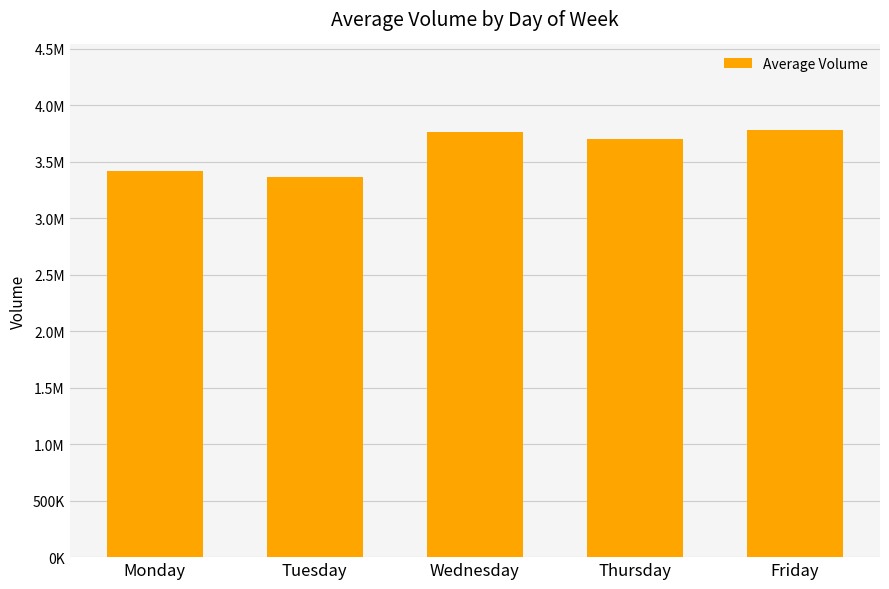

Reading left to right, transcribe all the data shown in this chart.

Monday=3417574	Tuesday=3366851	Wednesday=3761594	Thursday=3699566	Friday=3780324